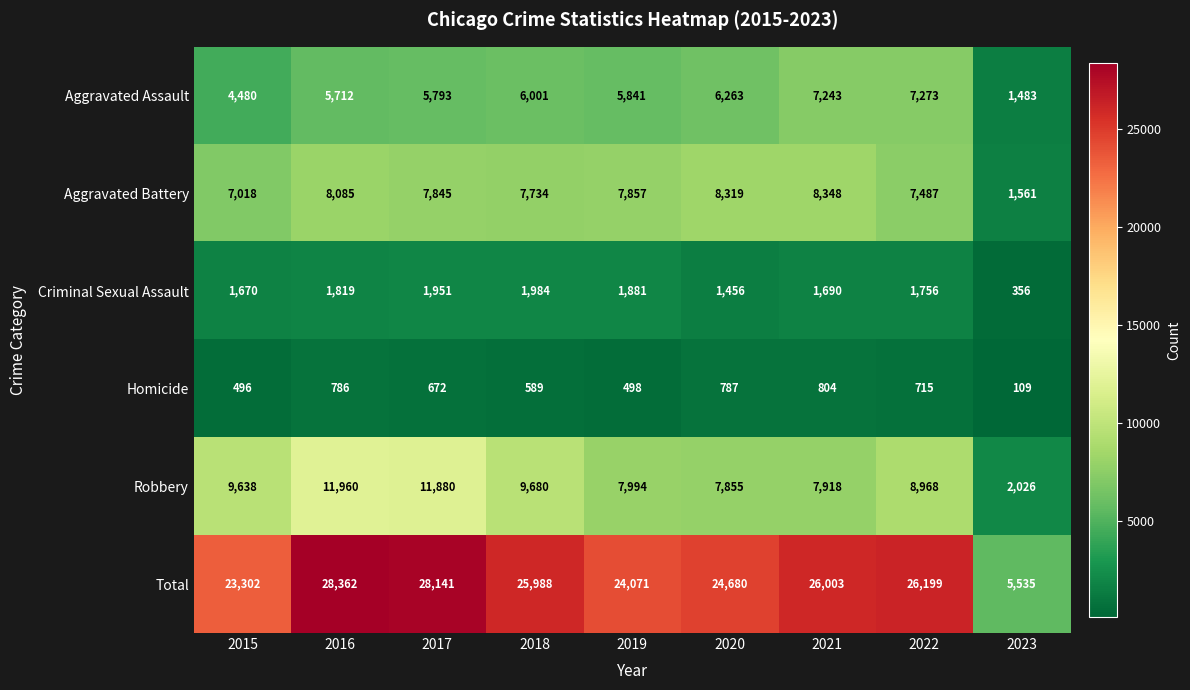

True or false: Homicide has a value of 331 at 2018.

False